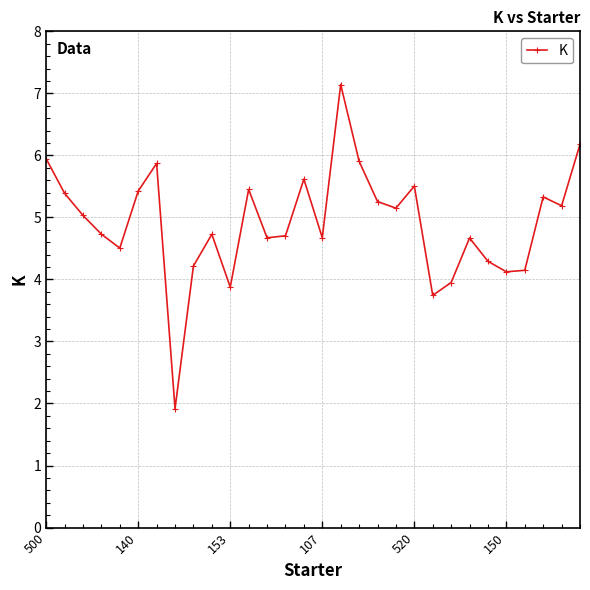

How many data points are less than 5?

15